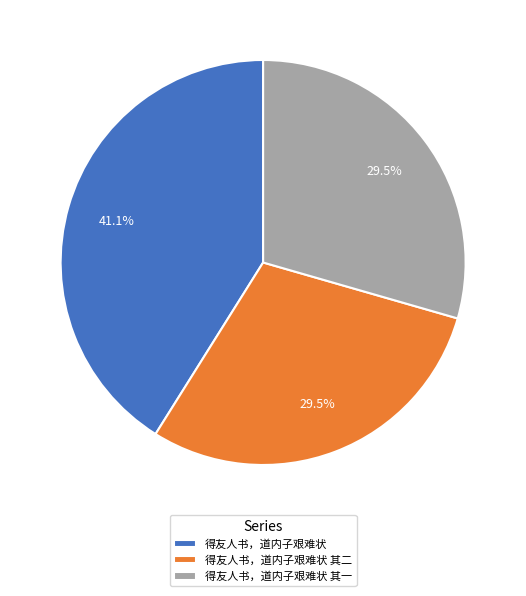

How many segments does this pie chart have?

3